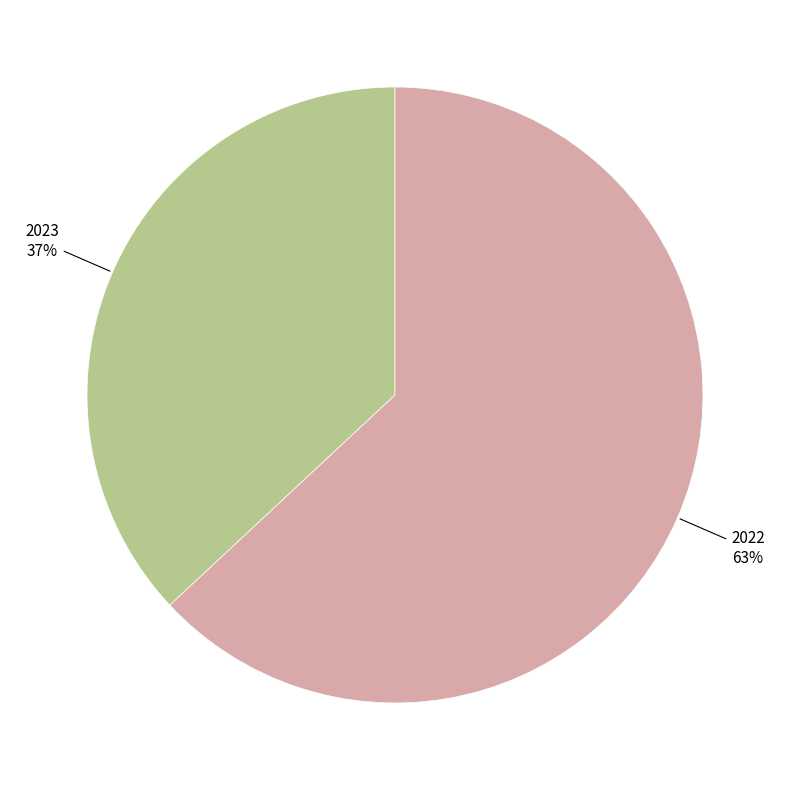

To the nearest percent, what is the average slice percentage?

50%